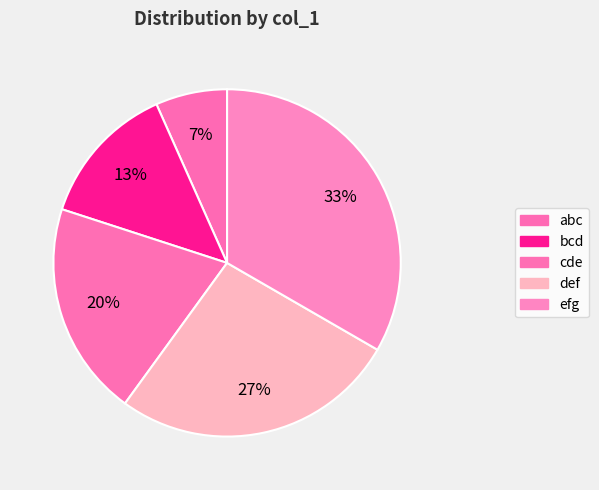

How many segments does this pie chart have?

5